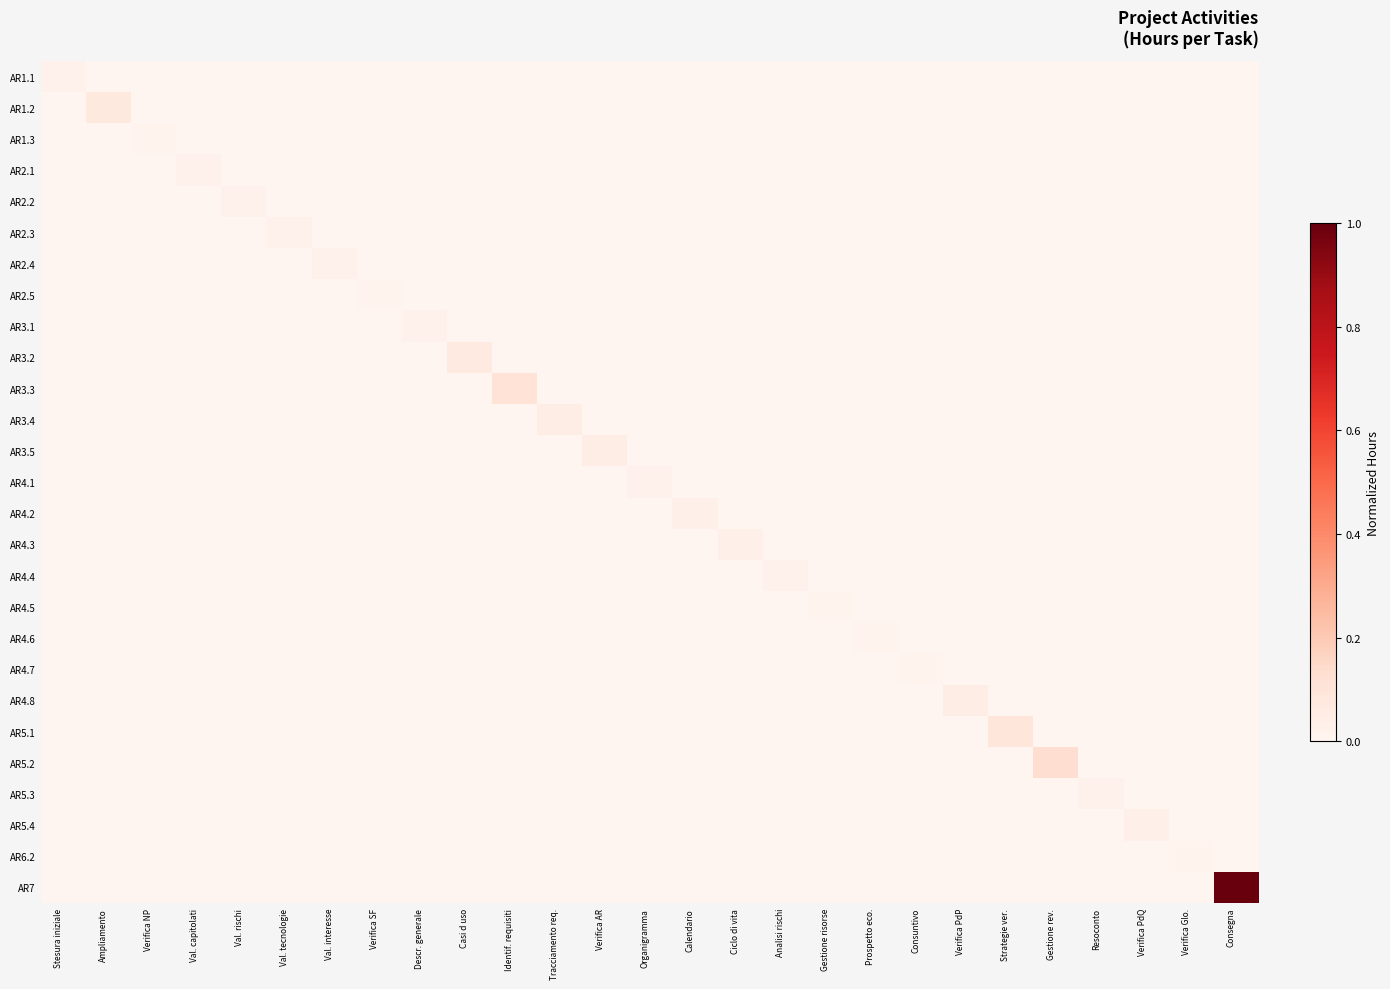

Reading left to right, extract all data points from this chart.

AR1.1: Stesura iniziale=0.0	Ampliamento=0.0	Verifica NP=0.0	Val. capitolati=0.0	Val. rischi=0.0	Val. tecnologie=0.0	Val. interesse=0.0	Verifica SF=0.0	Descr. generale=0.0	Casi d uso=0.0	Identif. requisiti=0.0	Tracciamento req.=0.0	Verifica AR=0.0	Organigramma=0.0	Calendario=0.0	Ciclo di vita=0.0	Analisi rischi=0.0	Gestione risorse=0.0	Prospetto eco.=0.0	Consuntivo=0.0	Verifica PdP=0.0	Strategie ver.=0.0	Gestione rev.=0.0	Resoconto=0.0	Verifica PdQ=0.0	Verifica Glo.=0.0	Consegna=0.0
AR1.2: Stesura iniziale=0.0	Ampliamento=0.1	Verifica NP=0.0	Val. capitolati=0.0	Val. rischi=0.0	Val. tecnologie=0.0	Val. interesse=0.0	Verifica SF=0.0	Descr. generale=0.0	Casi d uso=0.0	Identif. requisiti=0.0	Tracciamento req.=0.0	Verifica AR=0.0	Organigramma=0.0	Calendario=0.0	Ciclo di vita=0.0	Analisi rischi=0.0	Gestione risorse=0.0	Prospetto eco.=0.0	Consuntivo=0.0	Verifica PdP=0.0	Strategie ver.=0.0	Gestione rev.=0.0	Resoconto=0.0	Verifica PdQ=0.0	Verifica Glo.=0.0	Consegna=0.0
AR1.3: Stesura iniziale=0.0	Ampliamento=0.0	Verifica NP=0.0	Val. capitolati=0.0	Val. rischi=0.0	Val. tecnologie=0.0	Val. interesse=0.0	Verifica SF=0.0	Descr. generale=0.0	Casi d uso=0.0	Identif. requisiti=0.0	Tracciamento req.=0.0	Verifica AR=0.0	Organigramma=0.0	Calendario=0.0	Ciclo di vita=0.0	Analisi rischi=0.0	Gestione risorse=0.0	Prospetto eco.=0.0	Consuntivo=0.0	Verifica PdP=0.0	Strategie ver.=0.0	Gestione rev.=0.0	Resoconto=0.0	Verifica PdQ=0.0	Verifica Glo.=0.0	Consegna=0.0
AR2.1: Stesura iniziale=0.0	Ampliamento=0.0	Verifica NP=0.0	Val. capitolati=0.0	Val. rischi=0.0	Val. tecnologie=0.0	Val. interesse=0.0	Verifica SF=0.0	Descr. generale=0.0	Casi d uso=0.0	Identif. requisiti=0.0	Tracciamento req.=0.0	Verifica AR=0.0	Organigramma=0.0	Calendario=0.0	Ciclo di vita=0.0	Analisi rischi=0.0	Gestione risorse=0.0	Prospetto eco.=0.0	Consuntivo=0.0	Verifica PdP=0.0	Strategie ver.=0.0	Gestione rev.=0.0	Resoconto=0.0	Verifica PdQ=0.0	Verifica Glo.=0.0	Consegna=0.0
AR2.2: Stesura iniziale=0.0	Ampliamento=0.0	Verifica NP=0.0	Val. capitolati=0.0	Val. rischi=0.0	Val. tecnologie=0.0	Val. interesse=0.0	Verifica SF=0.0	Descr. generale=0.0	Casi d uso=0.0	Identif. requisiti=0.0	Tracciamento req.=0.0	Verifica AR=0.0	Organigramma=0.0	Calendario=0.0	Ciclo di vita=0.0	Analisi rischi=0.0	Gestione risorse=0.0	Prospetto eco.=0.0	Consuntivo=0.0	Verifica PdP=0.0	Strategie ver.=0.0	Gestione rev.=0.0	Resoconto=0.0	Verifica PdQ=0.0	Verifica Glo.=0.0	Consegna=0.0
AR2.3: Stesura iniziale=0.0	Ampliamento=0.0	Verifica NP=0.0	Val. capitolati=0.0	Val. rischi=0.0	Val. tecnologie=0.0	Val. interesse=0.0	Verifica SF=0.0	Descr. generale=0.0	Casi d uso=0.0	Identif. requisiti=0.0	Tracciamento req.=0.0	Verifica AR=0.0	Organigramma=0.0	Calendario=0.0	Ciclo di vita=0.0	Analisi rischi=0.0	Gestione risorse=0.0	Prospetto eco.=0.0	Consuntivo=0.0	Verifica PdP=0.0	Strategie ver.=0.0	Gestione rev.=0.0	Resoconto=0.0	Verifica PdQ=0.0	Verifica Glo.=0.0	Consegna=0.0
AR2.4: Stesura iniziale=0.0	Ampliamento=0.0	Verifica NP=0.0	Val. capitolati=0.0	Val. rischi=0.0	Val. tecnologie=0.0	Val. interesse=0.0	Verifica SF=0.0	Descr. generale=0.0	Casi d uso=0.0	Identif. requisiti=0.0	Tracciamento req.=0.0	Verifica AR=0.0	Organigramma=0.0	Calendario=0.0	Ciclo di vita=0.0	Analisi rischi=0.0	Gestione risorse=0.0	Prospetto eco.=0.0	Consuntivo=0.0	Verifica PdP=0.0	Strategie ver.=0.0	Gestione rev.=0.0	Resoconto=0.0	Verifica PdQ=0.0	Verifica Glo.=0.0	Consegna=0.0
AR2.5: Stesura iniziale=0.0	Ampliamento=0.0	Verifica NP=0.0	Val. capitolati=0.0	Val. rischi=0.0	Val. tecnologie=0.0	Val. interesse=0.0	Verifica SF=0.0	Descr. generale=0.0	Casi d uso=0.0	Identif. requisiti=0.0	Tracciamento req.=0.0	Verifica AR=0.0	Organigramma=0.0	Calendario=0.0	Ciclo di vita=0.0	Analisi rischi=0.0	Gestione risorse=0.0	Prospetto eco.=0.0	Consuntivo=0.0	Verifica PdP=0.0	Strategie ver.=0.0	Gestione rev.=0.0	Resoconto=0.0	Verifica PdQ=0.0	Verifica Glo.=0.0	Consegna=0.0
AR3.1: Stesura iniziale=0.0	Ampliamento=0.0	Verifica NP=0.0	Val. capitolati=0.0	Val. rischi=0.0	Val. tecnologie=0.0	Val. interesse=0.0	Verifica SF=0.0	Descr. generale=0.0	Casi d uso=0.0	Identif. requisiti=0.0	Tracciamento req.=0.0	Verifica AR=0.0	Organigramma=0.0	Calendario=0.0	Ciclo di vita=0.0	Analisi rischi=0.0	Gestione risorse=0.0	Prospetto eco.=0.0	Consuntivo=0.0	Verifica PdP=0.0	Strategie ver.=0.0	Gestione rev.=0.0	Resoconto=0.0	Verifica PdQ=0.0	Verifica Glo.=0.0	Consegna=0.0
AR3.2: Stesura iniziale=0.0	Ampliamento=0.0	Verifica NP=0.0	Val. capitolati=0.0	Val. rischi=0.0	Val. tecnologie=0.0	Val. interesse=0.0	Verifica SF=0.0	Descr. generale=0.0	Casi d uso=0.1	Identif. requisiti=0.0	Tracciamento req.=0.0	Verifica AR=0.0	Organigramma=0.0	Calendario=0.0	Ciclo di vita=0.0	Analisi rischi=0.0	Gestione risorse=0.0	Prospetto eco.=0.0	Consuntivo=0.0	Verifica PdP=0.0	Strategie ver.=0.0	Gestione rev.=0.0	Resoconto=0.0	Verifica PdQ=0.0	Verifica Glo.=0.0	Consegna=0.0
AR3.3: Stesura iniziale=0.0	Ampliamento=0.0	Verifica NP=0.0	Val. capitolati=0.0	Val. rischi=0.0	Val. tecnologie=0.0	Val. interesse=0.0	Verifica SF=0.0	Descr. generale=0.0	Casi d uso=0.0	Identif. requisiti=0.1	Tracciamento req.=0.0	Verifica AR=0.0	Organigramma=0.0	Calendario=0.0	Ciclo di vita=0.0	Analisi rischi=0.0	Gestione risorse=0.0	Prospetto eco.=0.0	Consuntivo=0.0	Verifica PdP=0.0	Strategie ver.=0.0	Gestione rev.=0.0	Resoconto=0.0	Verifica PdQ=0.0	Verifica Glo.=0.0	Consegna=0.0
AR3.4: Stesura iniziale=0.0	Ampliamento=0.0	Verifica NP=0.0	Val. capitolati=0.0	Val. rischi=0.0	Val. tecnologie=0.0	Val. interesse=0.0	Verifica SF=0.0	Descr. generale=0.0	Casi d uso=0.0	Identif. requisiti=0.0	Tracciamento req.=0.0	Verifica AR=0.0	Organigramma=0.0	Calendario=0.0	Ciclo di vita=0.0	Analisi rischi=0.0	Gestione risorse=0.0	Prospetto eco.=0.0	Consuntivo=0.0	Verifica PdP=0.0	Strategie ver.=0.0	Gestione rev.=0.0	Resoconto=0.0	Verifica PdQ=0.0	Verifica Glo.=0.0	Consegna=0.0
AR3.5: Stesura iniziale=0.0	Ampliamento=0.0	Verifica NP=0.0	Val. capitolati=0.0	Val. rischi=0.0	Val. tecnologie=0.0	Val. interesse=0.0	Verifica SF=0.0	Descr. generale=0.0	Casi d uso=0.0	Identif. requisiti=0.0	Tracciamento req.=0.0	Verifica AR=0.0	Organigramma=0.0	Calendario=0.0	Ciclo di vita=0.0	Analisi rischi=0.0	Gestione risorse=0.0	Prospetto eco.=0.0	Consuntivo=0.0	Verifica PdP=0.0	Strategie ver.=0.0	Gestione rev.=0.0	Resoconto=0.0	Verifica PdQ=0.0	Verifica Glo.=0.0	Consegna=0.0
AR4.1: Stesura iniziale=0.0	Ampliamento=0.0	Verifica NP=0.0	Val. capitolati=0.0	Val. rischi=0.0	Val. tecnologie=0.0	Val. interesse=0.0	Verifica SF=0.0	Descr. generale=0.0	Casi d uso=0.0	Identif. requisiti=0.0	Tracciamento req.=0.0	Verifica AR=0.0	Organigramma=0.0	Calendario=0.0	Ciclo di vita=0.0	Analisi rischi=0.0	Gestione risorse=0.0	Prospetto eco.=0.0	Consuntivo=0.0	Verifica PdP=0.0	Strategie ver.=0.0	Gestione rev.=0.0	Resoconto=0.0	Verifica PdQ=0.0	Verifica Glo.=0.0	Consegna=0.0
AR4.2: Stesura iniziale=0.0	Ampliamento=0.0	Verifica NP=0.0	Val. capitolati=0.0	Val. rischi=0.0	Val. tecnologie=0.0	Val. interesse=0.0	Verifica SF=0.0	Descr. generale=0.0	Casi d uso=0.0	Identif. requisiti=0.0	Tracciamento req.=0.0	Verifica AR=0.0	Organigramma=0.0	Calendario=0.0	Ciclo di vita=0.0	Analisi rischi=0.0	Gestione risorse=0.0	Prospetto eco.=0.0	Consuntivo=0.0	Verifica PdP=0.0	Strategie ver.=0.0	Gestione rev.=0.0	Resoconto=0.0	Verifica PdQ=0.0	Verifica Glo.=0.0	Consegna=0.0
AR4.3: Stesura iniziale=0.0	Ampliamento=0.0	Verifica NP=0.0	Val. capitolati=0.0	Val. rischi=0.0	Val. tecnologie=0.0	Val. interesse=0.0	Verifica SF=0.0	Descr. generale=0.0	Casi d uso=0.0	Identif. requisiti=0.0	Tracciamento req.=0.0	Verifica AR=0.0	Organigramma=0.0	Calendario=0.0	Ciclo di vita=0.0	Analisi rischi=0.0	Gestione risorse=0.0	Prospetto eco.=0.0	Consuntivo=0.0	Verifica PdP=0.0	Strategie ver.=0.0	Gestione rev.=0.0	Resoconto=0.0	Verifica PdQ=0.0	Verifica Glo.=0.0	Consegna=0.0
AR4.4: Stesura iniziale=0.0	Ampliamento=0.0	Verifica NP=0.0	Val. capitolati=0.0	Val. rischi=0.0	Val. tecnologie=0.0	Val. interesse=0.0	Verifica SF=0.0	Descr. generale=0.0	Casi d uso=0.0	Identif. requisiti=0.0	Tracciamento req.=0.0	Verifica AR=0.0	Organigramma=0.0	Calendario=0.0	Ciclo di vita=0.0	Analisi rischi=0.0	Gestione risorse=0.0	Prospetto eco.=0.0	Consuntivo=0.0	Verifica PdP=0.0	Strategie ver.=0.0	Gestione rev.=0.0	Resoconto=0.0	Verifica PdQ=0.0	Verifica Glo.=0.0	Consegna=0.0
AR4.5: Stesura iniziale=0.0	Ampliamento=0.0	Verifica NP=0.0	Val. capitolati=0.0	Val. rischi=0.0	Val. tecnologie=0.0	Val. interesse=0.0	Verifica SF=0.0	Descr. generale=0.0	Casi d uso=0.0	Identif. requisiti=0.0	Tracciamento req.=0.0	Verifica AR=0.0	Organigramma=0.0	Calendario=0.0	Ciclo di vita=0.0	Analisi rischi=0.0	Gestione risorse=0.0	Prospetto eco.=0.0	Consuntivo=0.0	Verifica PdP=0.0	Strategie ver.=0.0	Gestione rev.=0.0	Resoconto=0.0	Verifica PdQ=0.0	Verifica Glo.=0.0	Consegna=0.0
AR4.6: Stesura iniziale=0.0	Ampliamento=0.0	Verifica NP=0.0	Val. capitolati=0.0	Val. rischi=0.0	Val. tecnologie=0.0	Val. interesse=0.0	Verifica SF=0.0	Descr. generale=0.0	Casi d uso=0.0	Identif. requisiti=0.0	Tracciamento req.=0.0	Verifica AR=0.0	Organigramma=0.0	Calendario=0.0	Ciclo di vita=0.0	Analisi rischi=0.0	Gestione risorse=0.0	Prospetto eco.=0.0	Consuntivo=0.0	Verifica PdP=0.0	Strategie ver.=0.0	Gestione rev.=0.0	Resoconto=0.0	Verifica PdQ=0.0	Verifica Glo.=0.0	Consegna=0.0
AR4.7: Stesura iniziale=0.0	Ampliamento=0.0	Verifica NP=0.0	Val. capitolati=0.0	Val. rischi=0.0	Val. tecnologie=0.0	Val. interesse=0.0	Verifica SF=0.0	Descr. generale=0.0	Casi d uso=0.0	Identif. requisiti=0.0	Tracciamento req.=0.0	Verifica AR=0.0	Organigramma=0.0	Calendario=0.0	Ciclo di vita=0.0	Analisi rischi=0.0	Gestione risorse=0.0	Prospetto eco.=0.0	Consuntivo=0.0	Verifica PdP=0.0	Strategie ver.=0.0	Gestione rev.=0.0	Resoconto=0.0	Verifica PdQ=0.0	Verifica Glo.=0.0	Consegna=0.0
AR4.8: Stesura iniziale=0.0	Ampliamento=0.0	Verifica NP=0.0	Val. capitolati=0.0	Val. rischi=0.0	Val. tecnologie=0.0	Val. interesse=0.0	Verifica SF=0.0	Descr. generale=0.0	Casi d uso=0.0	Identif. requisiti=0.0	Tracciamento req.=0.0	Verifica AR=0.0	Organigramma=0.0	Calendario=0.0	Ciclo di vita=0.0	Analisi rischi=0.0	Gestione risorse=0.0	Prospetto eco.=0.0	Consuntivo=0.0	Verifica PdP=0.0	Strategie ver.=0.0	Gestione rev.=0.0	Resoconto=0.0	Verifica PdQ=0.0	Verifica Glo.=0.0	Consegna=0.0
AR5.1: Stesura iniziale=0.0	Ampliamento=0.0	Verifica NP=0.0	Val. capitolati=0.0	Val. rischi=0.0	Val. tecnologie=0.0	Val. interesse=0.0	Verifica SF=0.0	Descr. generale=0.0	Casi d uso=0.0	Identif. requisiti=0.0	Tracciamento req.=0.0	Verifica AR=0.0	Organigramma=0.0	Calendario=0.0	Ciclo di vita=0.0	Analisi rischi=0.0	Gestione risorse=0.0	Prospetto eco.=0.0	Consuntivo=0.0	Verifica PdP=0.0	Strategie ver.=0.1	Gestione rev.=0.0	Resoconto=0.0	Verifica PdQ=0.0	Verifica Glo.=0.0	Consegna=0.0
AR5.2: Stesura iniziale=0.0	Ampliamento=0.0	Verifica NP=0.0	Val. capitolati=0.0	Val. rischi=0.0	Val. tecnologie=0.0	Val. interesse=0.0	Verifica SF=0.0	Descr. generale=0.0	Casi d uso=0.0	Identif. requisiti=0.0	Tracciamento req.=0.0	Verifica AR=0.0	Organigramma=0.0	Calendario=0.0	Ciclo di vita=0.0	Analisi rischi=0.0	Gestione risorse=0.0	Prospetto eco.=0.0	Consuntivo=0.0	Verifica PdP=0.0	Strategie ver.=0.0	Gestione rev.=0.1	Resoconto=0.0	Verifica PdQ=0.0	Verifica Glo.=0.0	Consegna=0.0
AR5.3: Stesura iniziale=0.0	Ampliamento=0.0	Verifica NP=0.0	Val. capitolati=0.0	Val. rischi=0.0	Val. tecnologie=0.0	Val. interesse=0.0	Verifica SF=0.0	Descr. generale=0.0	Casi d uso=0.0	Identif. requisiti=0.0	Tracciamento req.=0.0	Verifica AR=0.0	Organigramma=0.0	Calendario=0.0	Ciclo di vita=0.0	Analisi rischi=0.0	Gestione risorse=0.0	Prospetto eco.=0.0	Consuntivo=0.0	Verifica PdP=0.0	Strategie ver.=0.0	Gestione rev.=0.0	Resoconto=0.0	Verifica PdQ=0.0	Verifica Glo.=0.0	Consegna=0.0
AR5.4: Stesura iniziale=0.0	Ampliamento=0.0	Verifica NP=0.0	Val. capitolati=0.0	Val. rischi=0.0	Val. tecnologie=0.0	Val. interesse=0.0	Verifica SF=0.0	Descr. generale=0.0	Casi d uso=0.0	Identif. requisiti=0.0	Tracciamento req.=0.0	Verifica AR=0.0	Organigramma=0.0	Calendario=0.0	Ciclo di vita=0.0	Analisi rischi=0.0	Gestione risorse=0.0	Prospetto eco.=0.0	Consuntivo=0.0	Verifica PdP=0.0	Strategie ver.=0.0	Gestione rev.=0.0	Resoconto=0.0	Verifica PdQ=0.0	Verifica Glo.=0.0	Consegna=0.0
AR6.2: Stesura iniziale=0.0	Ampliamento=0.0	Verifica NP=0.0	Val. capitolati=0.0	Val. rischi=0.0	Val. tecnologie=0.0	Val. interesse=0.0	Verifica SF=0.0	Descr. generale=0.0	Casi d uso=0.0	Identif. requisiti=0.0	Tracciamento req.=0.0	Verifica AR=0.0	Organigramma=0.0	Calendario=0.0	Ciclo di vita=0.0	Analisi rischi=0.0	Gestione risorse=0.0	Prospetto eco.=0.0	Consuntivo=0.0	Verifica PdP=0.0	Strategie ver.=0.0	Gestione rev.=0.0	Resoconto=0.0	Verifica PdQ=0.0	Verifica Glo.=0.0	Consegna=0.0
AR7: Stesura iniziale=0.0	Ampliamento=0.0	Verifica NP=0.0	Val. capitolati=0.0	Val. rischi=0.0	Val. tecnologie=0.0	Val. interesse=0.0	Verifica SF=0.0	Descr. generale=0.0	Casi d uso=0.0	Identif. requisiti=0.0	Tracciamento req.=0.0	Verifica AR=0.0	Organigramma=0.0	Calendario=0.0	Ciclo di vita=0.0	Analisi rischi=0.0	Gestione risorse=0.0	Prospetto eco.=0.0	Consuntivo=0.0	Verifica PdP=0.0	Strategie ver.=0.0	Gestione rev.=0.0	Resoconto=0.0	Verifica PdQ=0.0	Verifica Glo.=0.0	Consegna=1.0